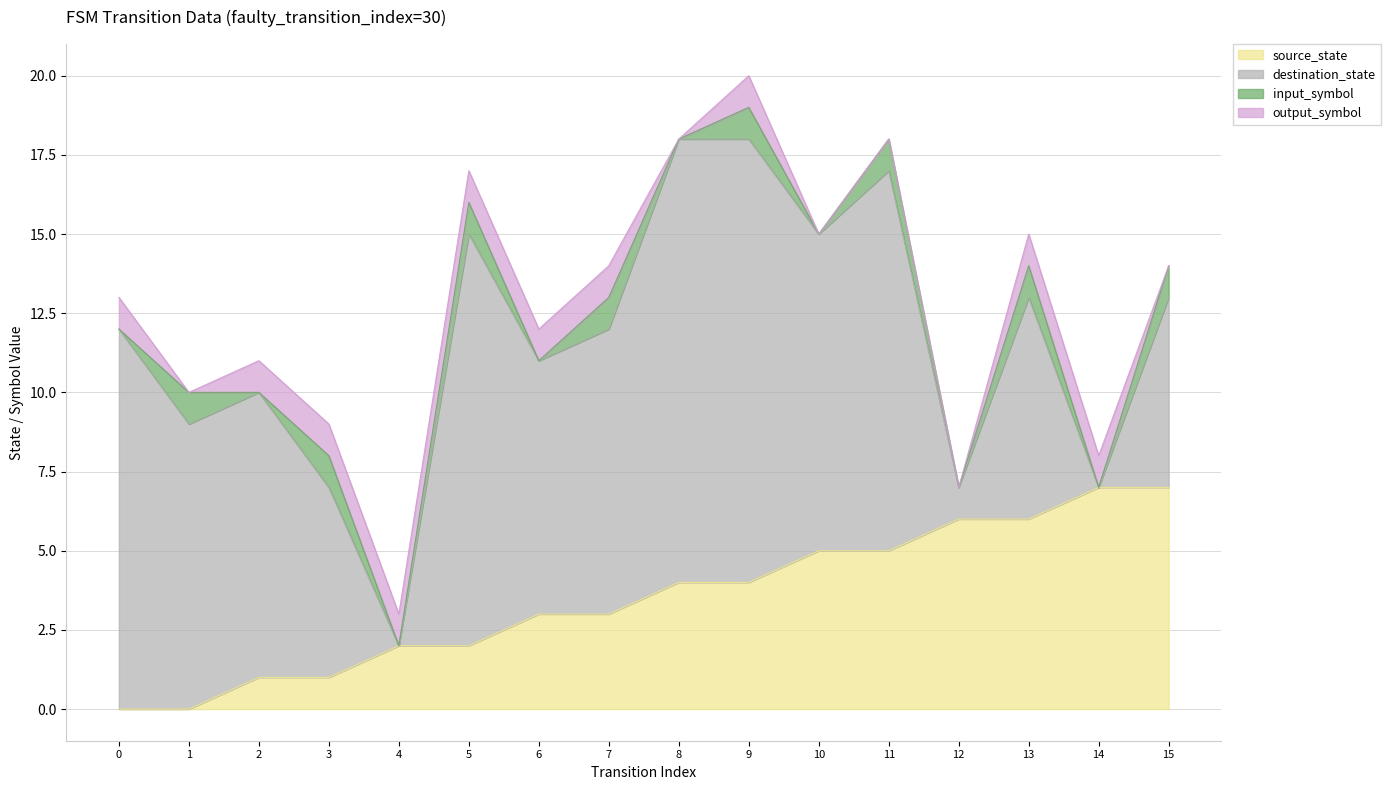

The output_symbol series shows 0 at 15. True or false?

True